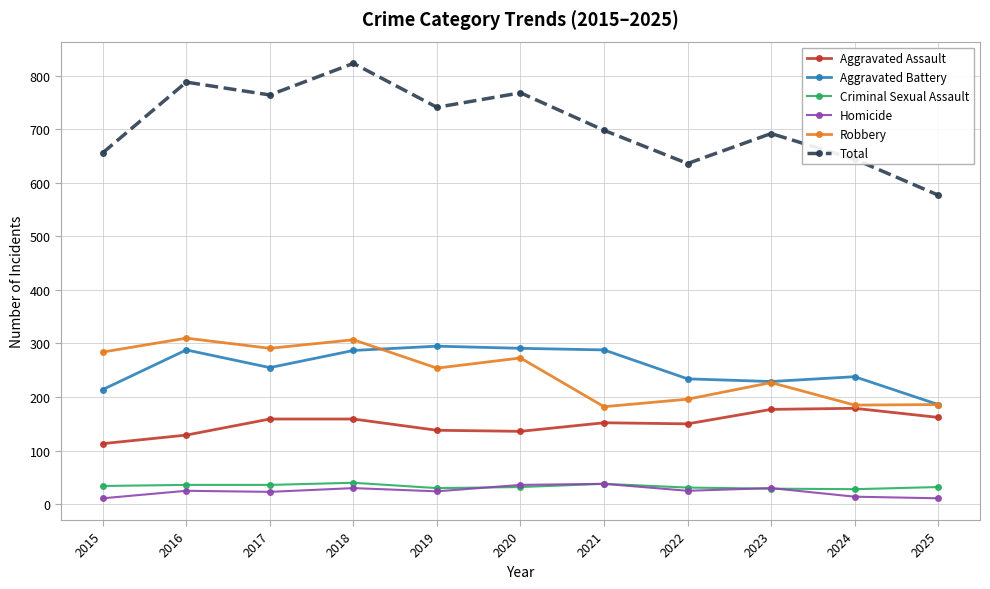

True or false: Robbery and Criminal Sexual Assault intersect in this chart.

False